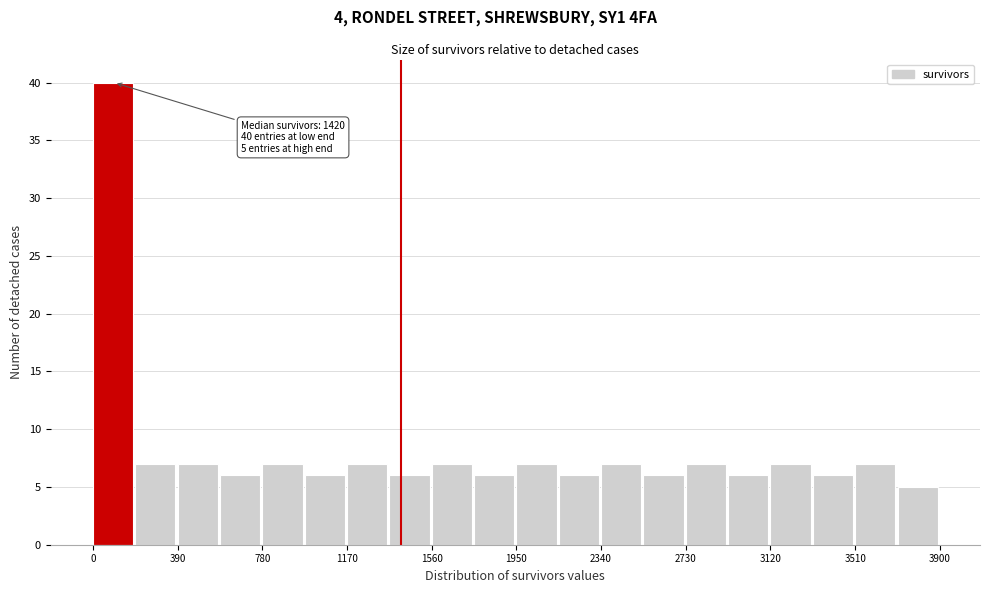

Around what value on the x-axis is the tallest bar? Give the approximate position of its centre, as read against the axis.

100